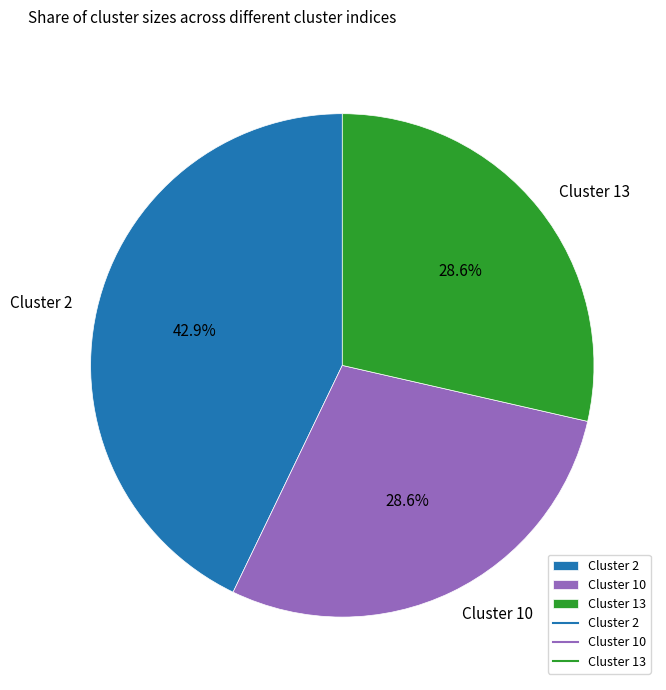

What is the largest slice in the pie chart?

Cluster 2